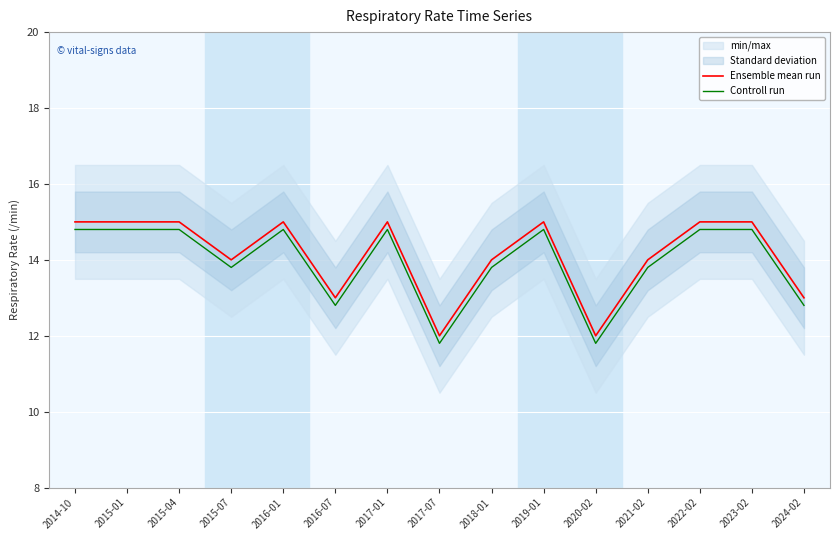

At which category does the chart reach its minimum across all series?

2017-07